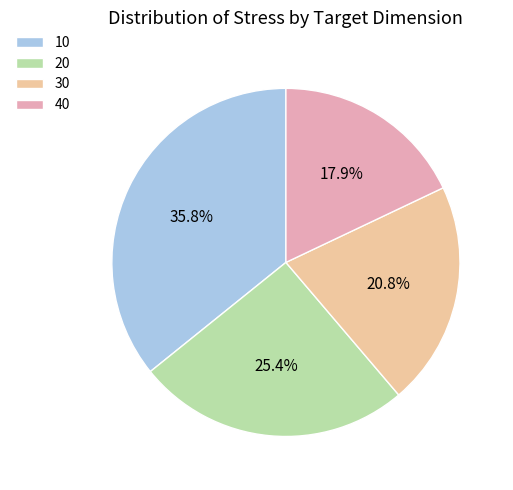

The 20 slice represents 25% of the pie. True or false?

True